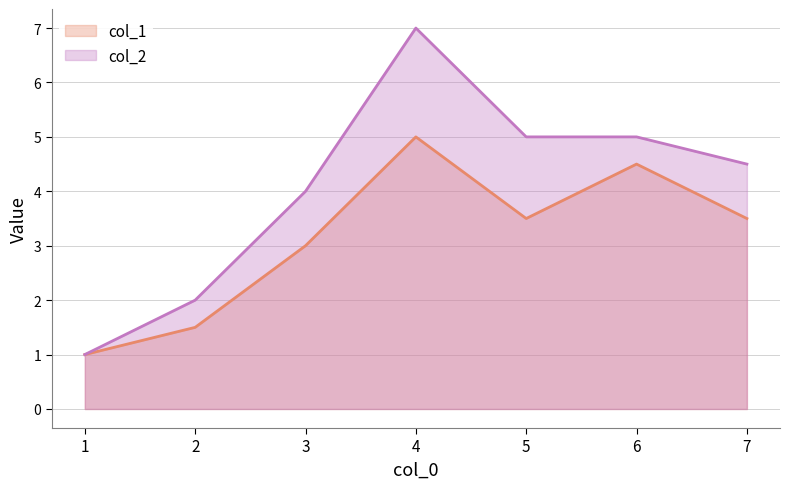

True or false: col_1 and col_2 intersect in this chart.

False